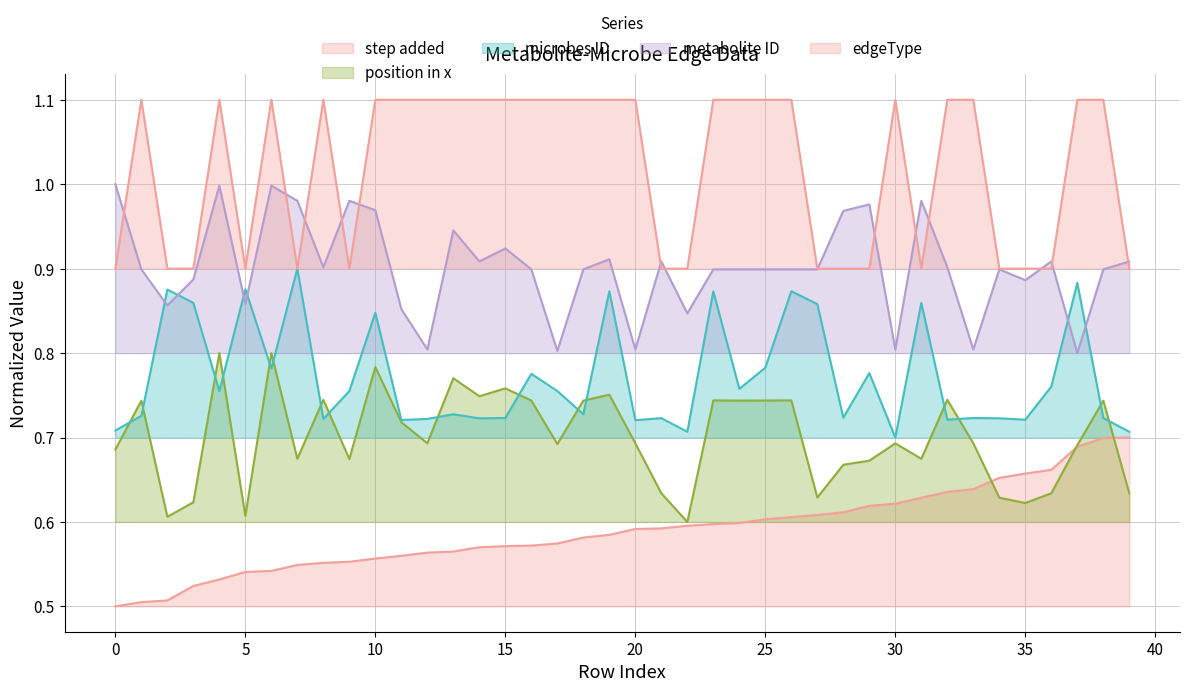

What are all the series names shown in the legend?

step added, position in x, microbes ID, metabolite ID, edgeType